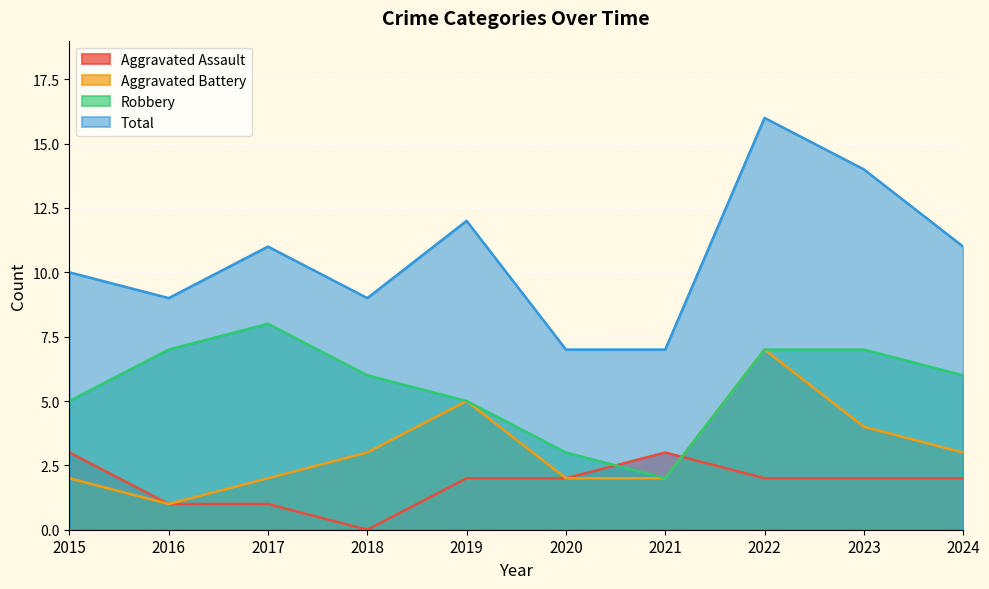

Between 2021 and 2016, which is larger?

2021